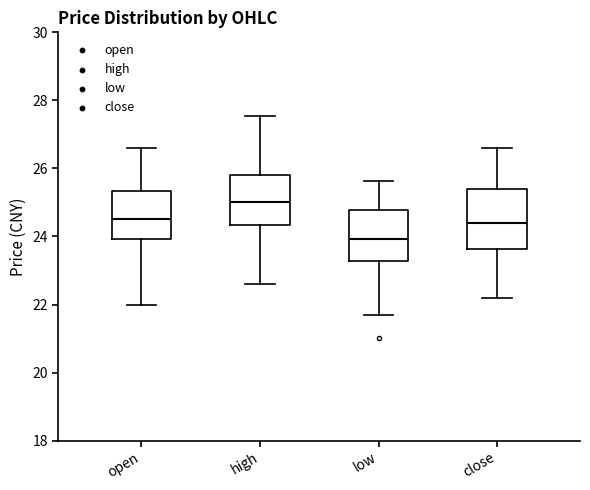

Which box has the highest median line?

high